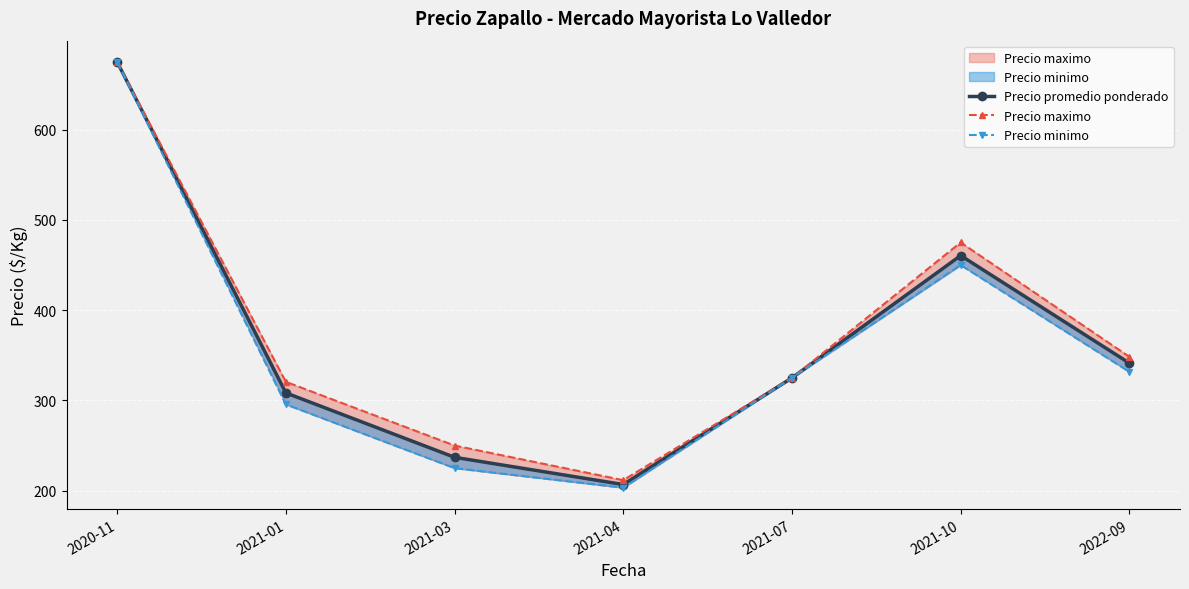

Where is the first local minimum for Precio promedio ponderado?

2021-04